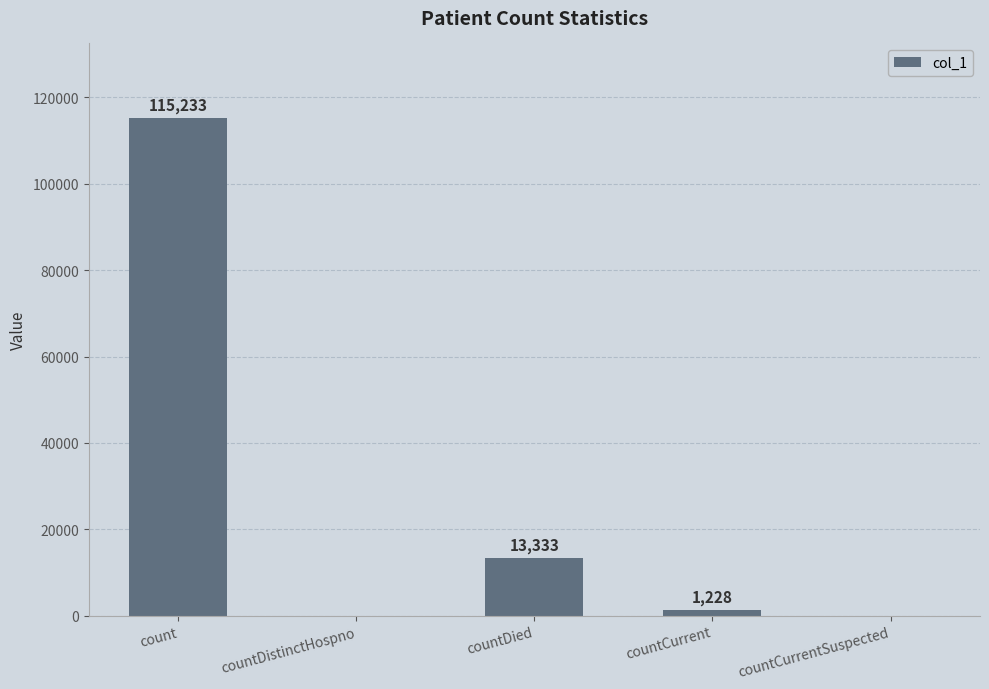

At which category does the chart reach its peak across all series?

count